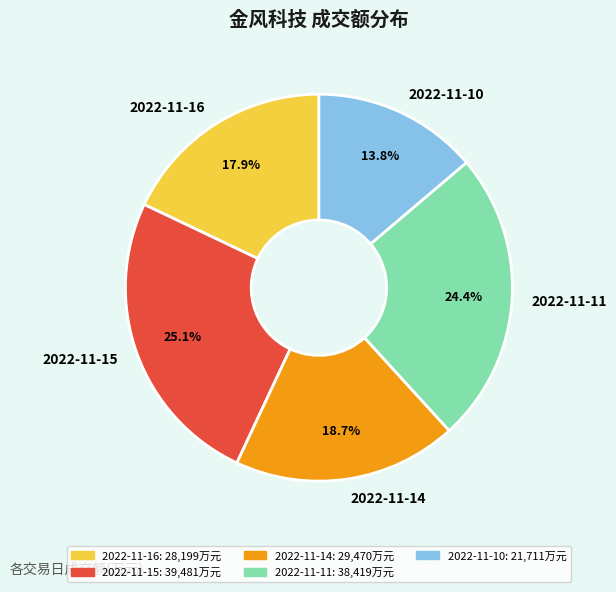

To the nearest percent, what is the difference between the 2022-11-11 and 2022-11-14 slice percentages?

6%